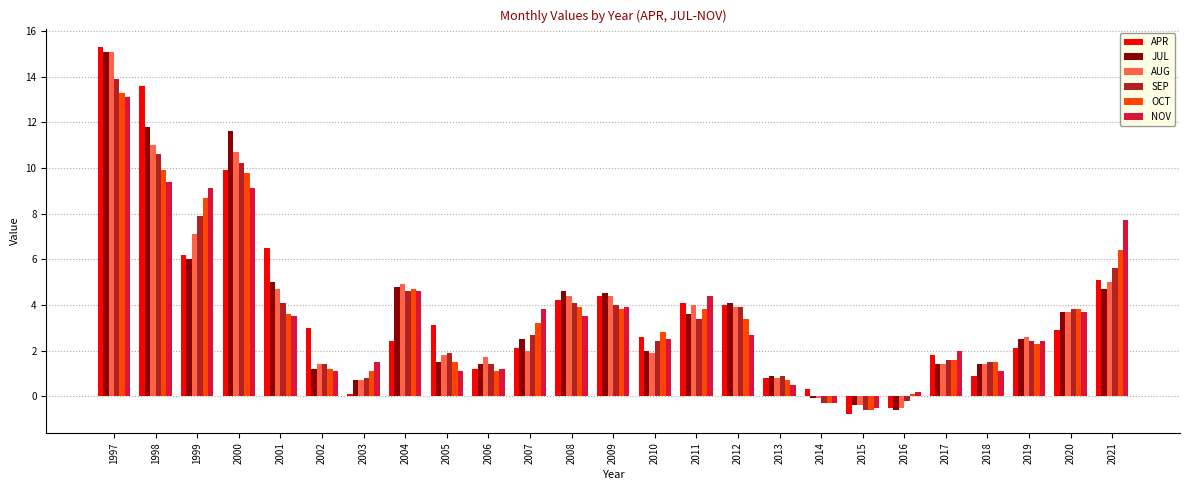

Where does the AUG series first go above 2?

1997